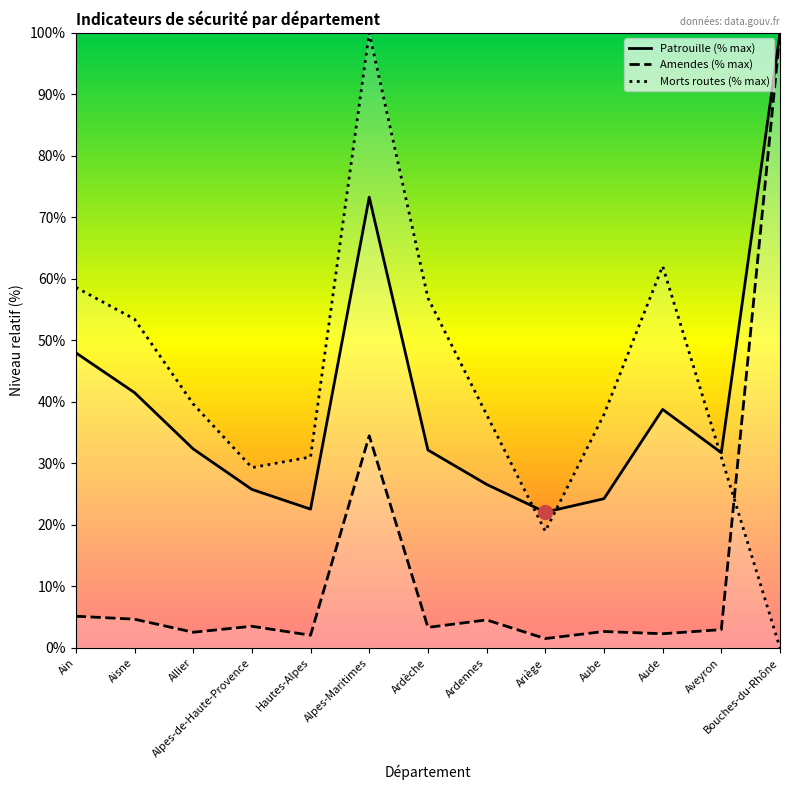

Is it true that Amendes equals 4.5 at Ardennes?

True